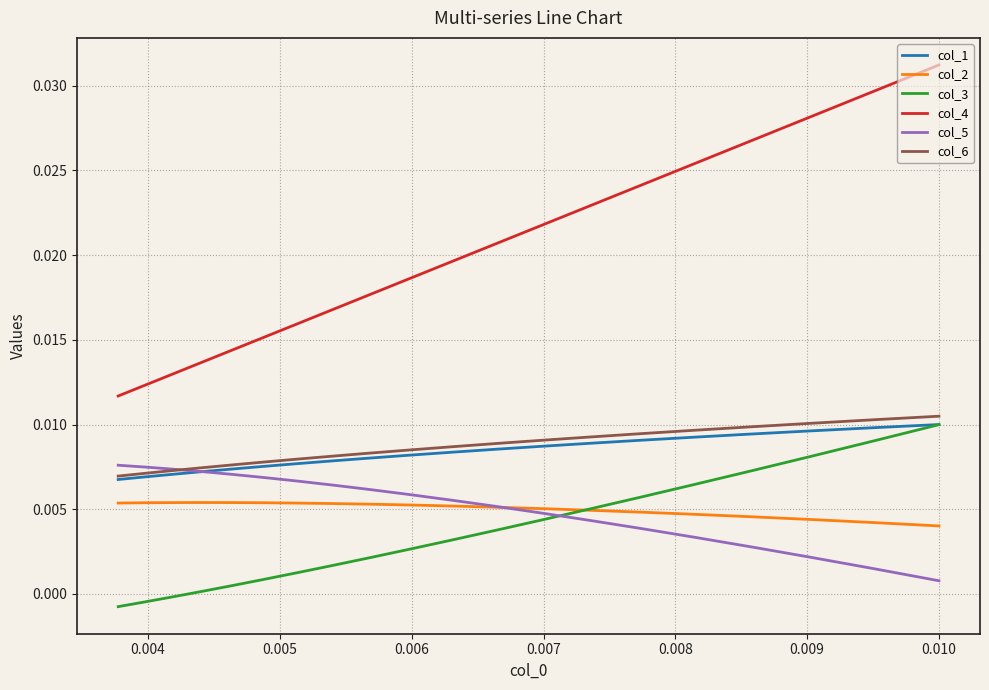

True or false: col_1 has a value of 0.0 at 0.006.

False